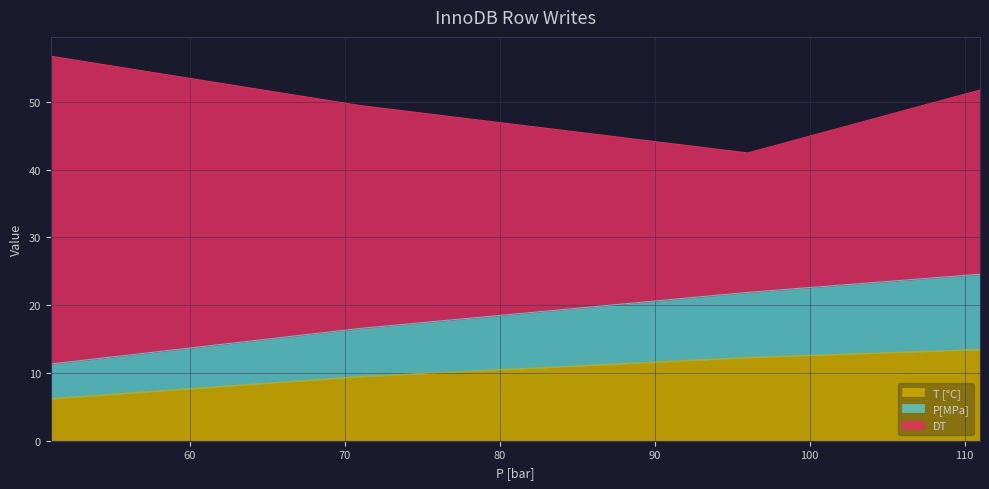

True or false: T [°C] and P[MPa] intersect in this chart.

False